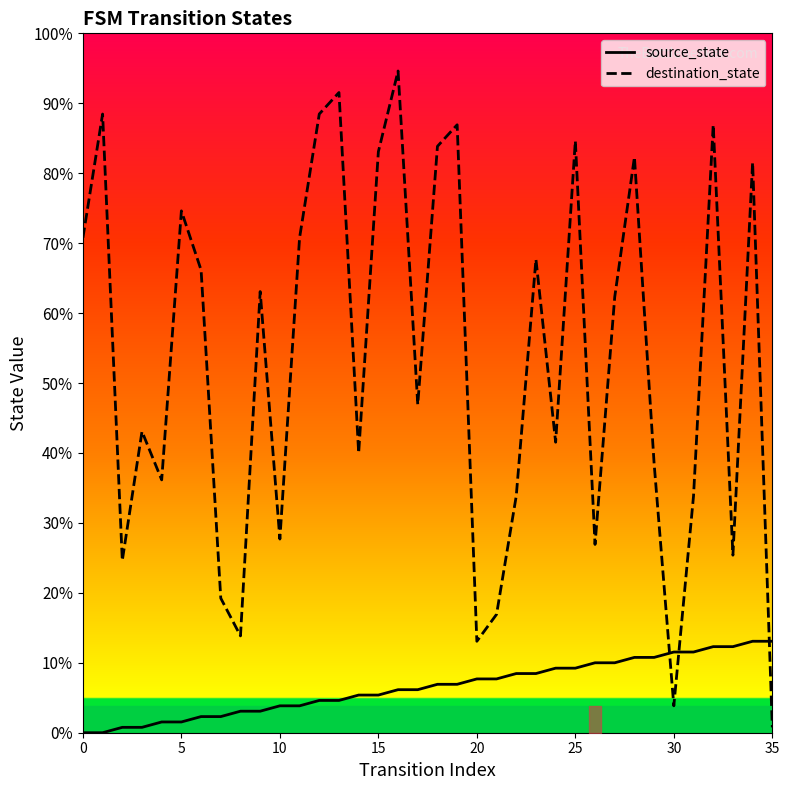

At which category is the sum across all series the highest?

16